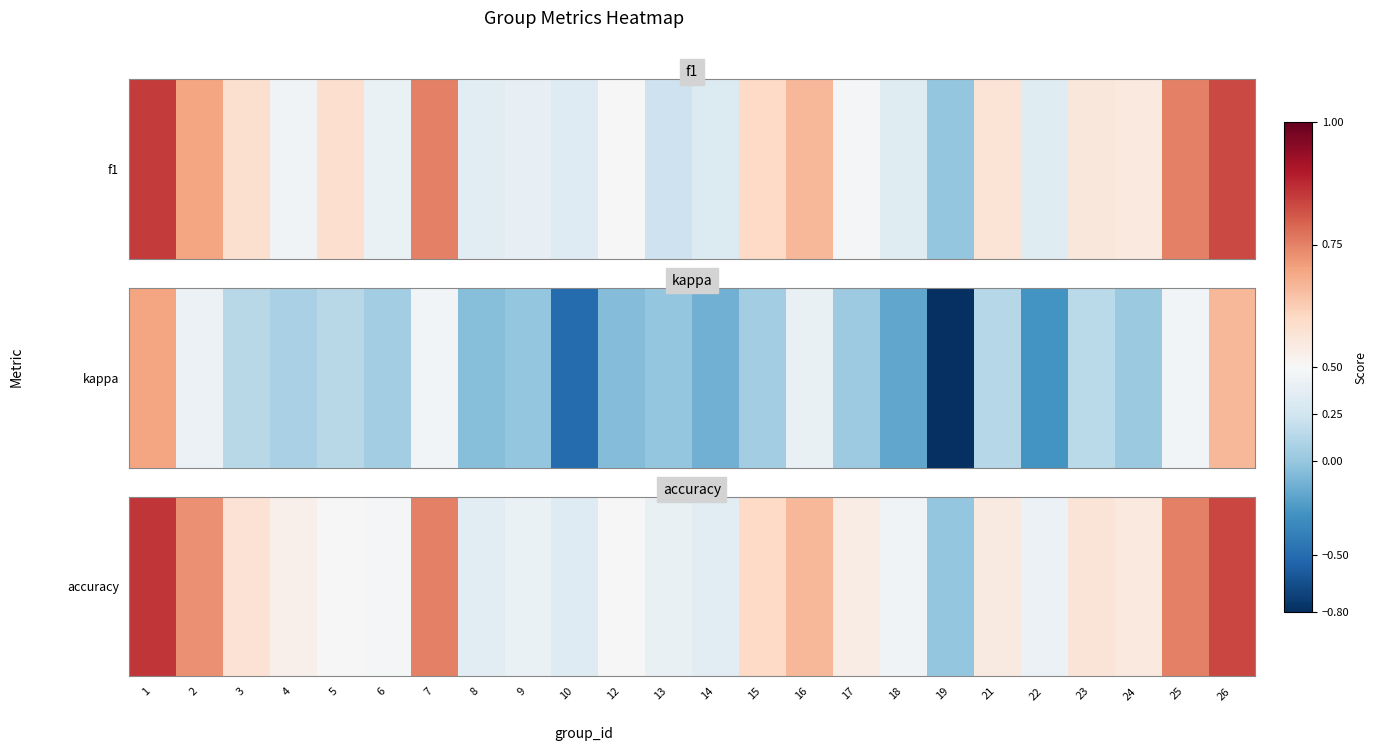

Rank the categories by value from highest to lowest.

1, 26, 7, 25, 2, 16, 15, 3, 23, 24, 21, 17, 4, 5, 12, 6, 18, 22, 9, 13, 8, 14, 10, 19